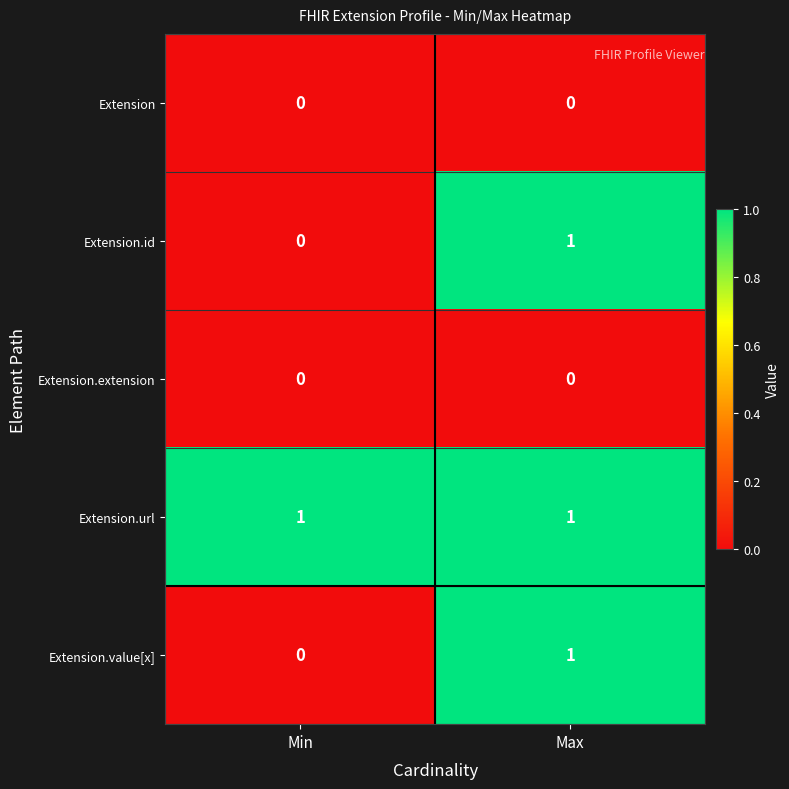

At which category is the sum across all series the highest?

Max